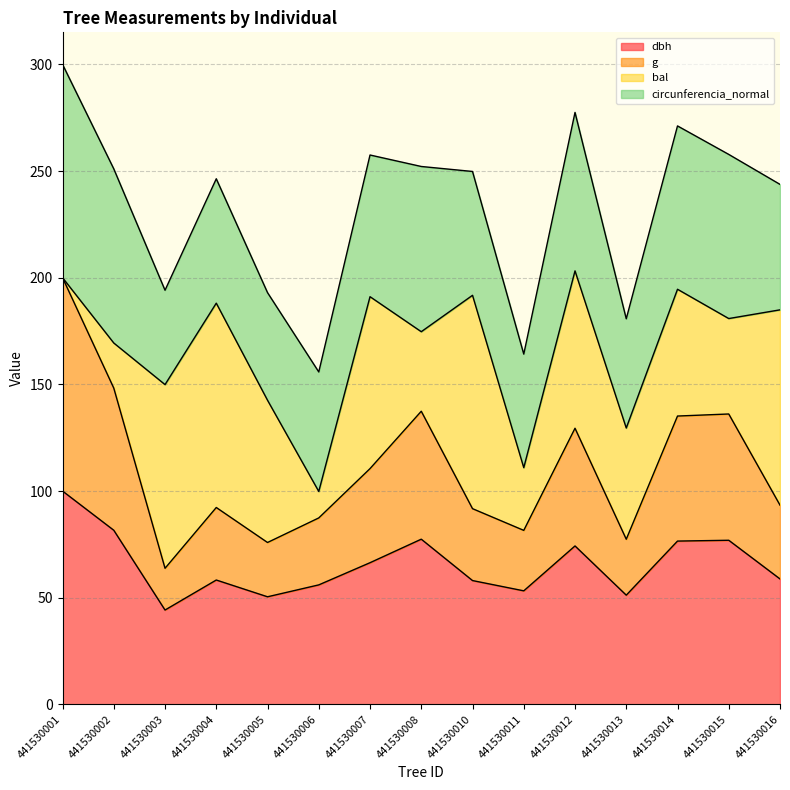

The value of dbh at 441530011 is 53.2. True or false?

True